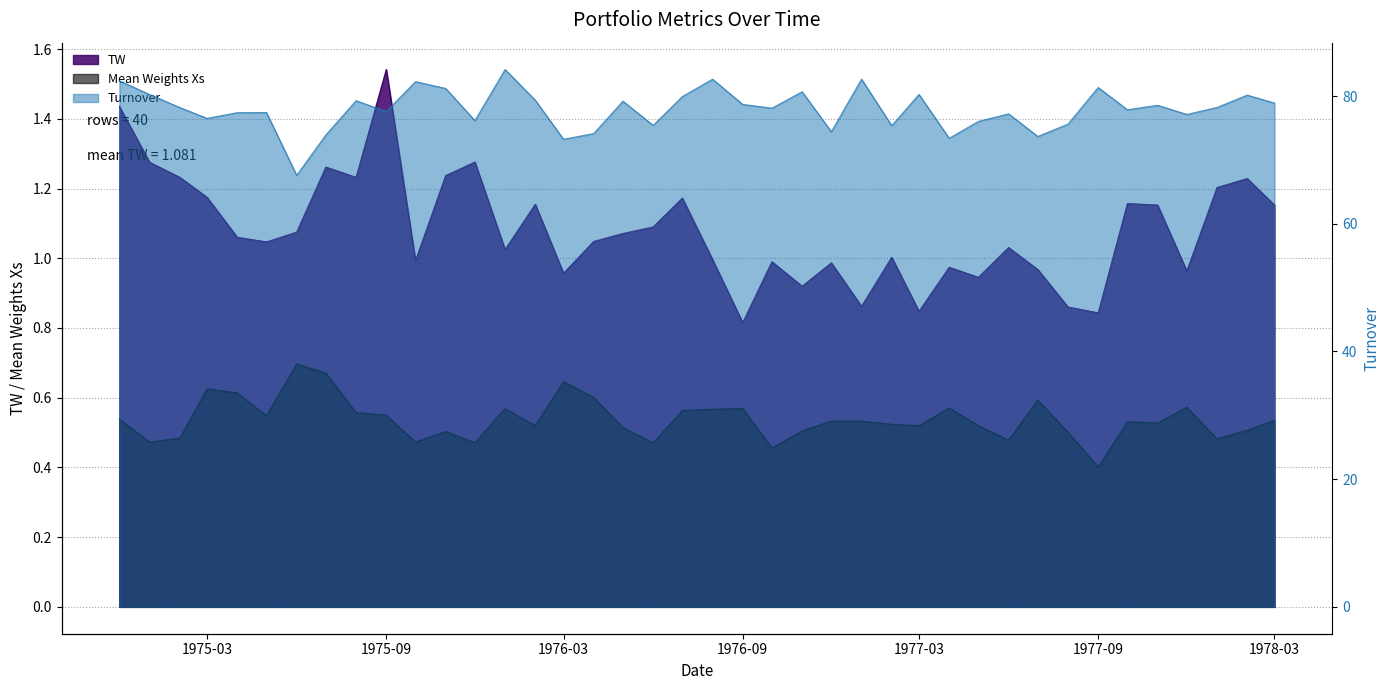

What value does the Turnover series have at 1975-12-01?

76.1